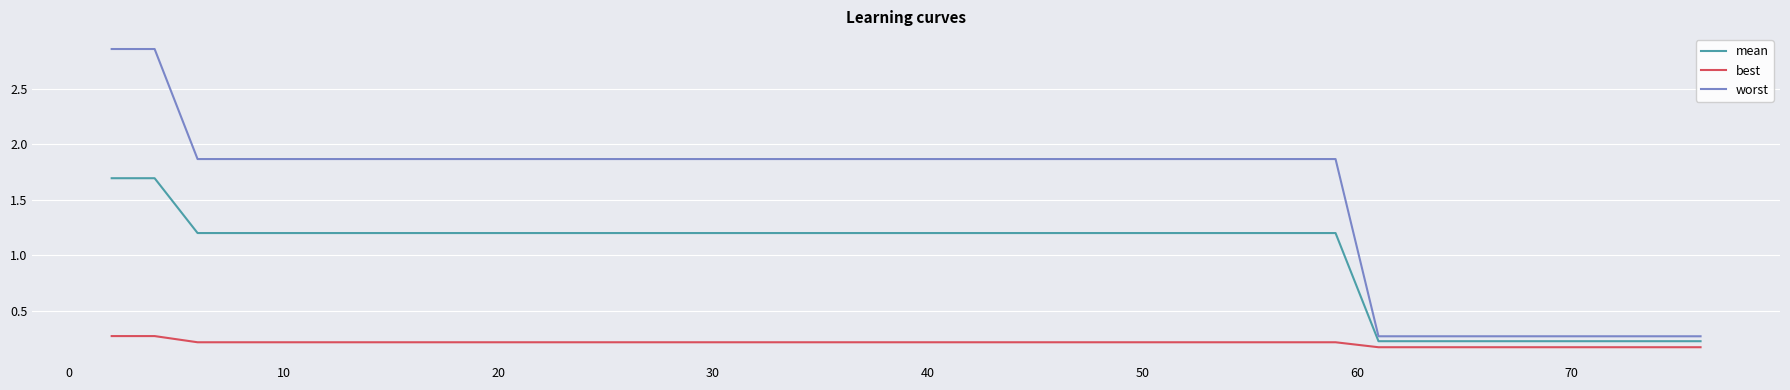

True or false: worst and best intersect in this chart.

False